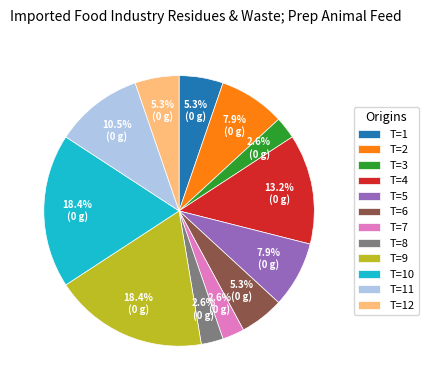

Combined, do T=9 and T=10 account for over 50%?

No